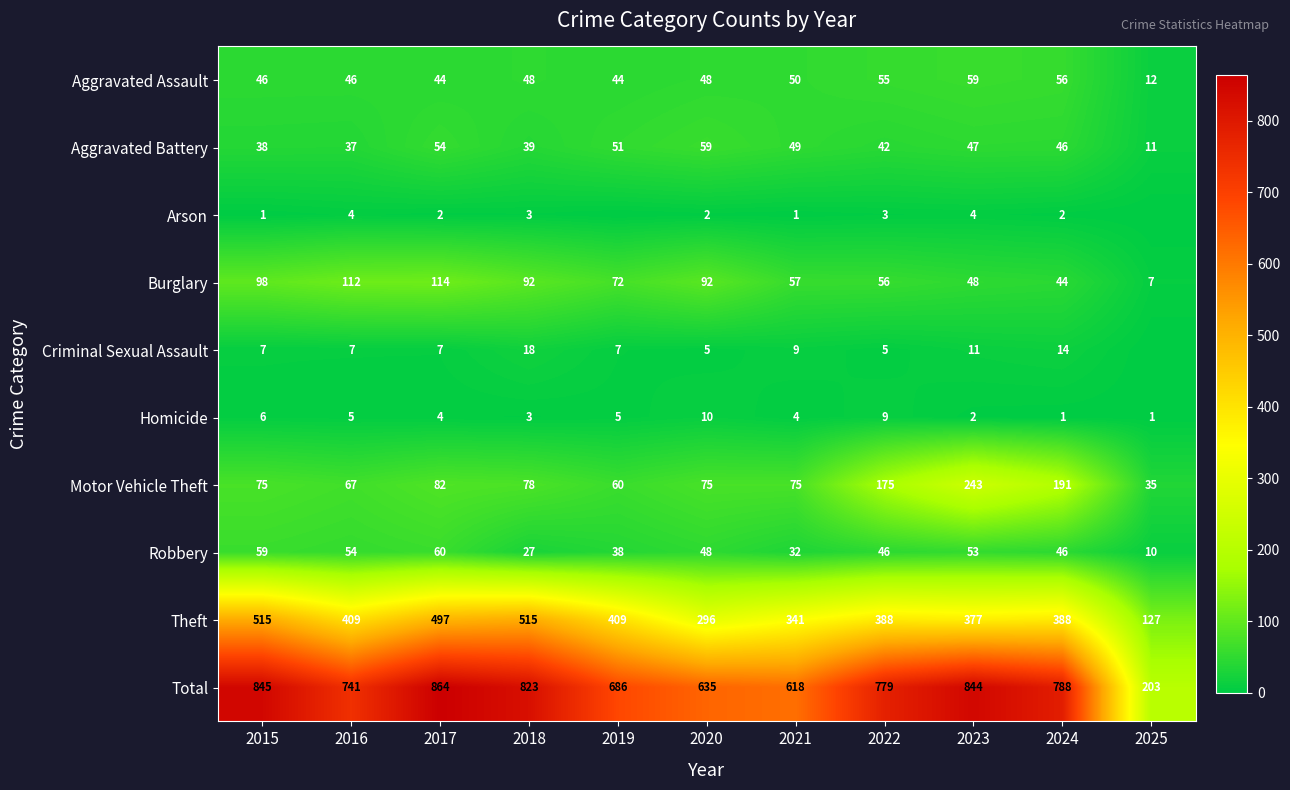

At which category does the chart reach its minimum across all series?

2019